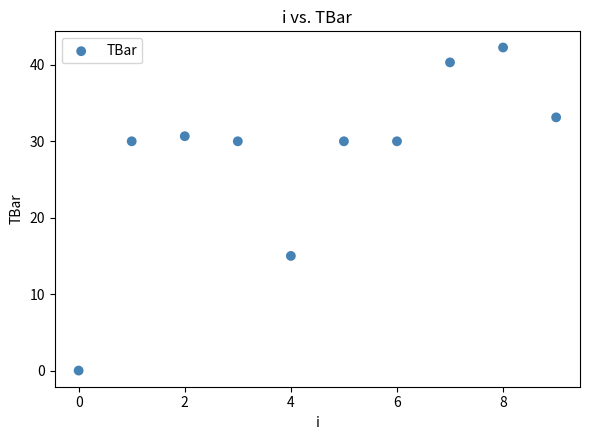

What Y value in the scatter plot is closest to 21?

15.0